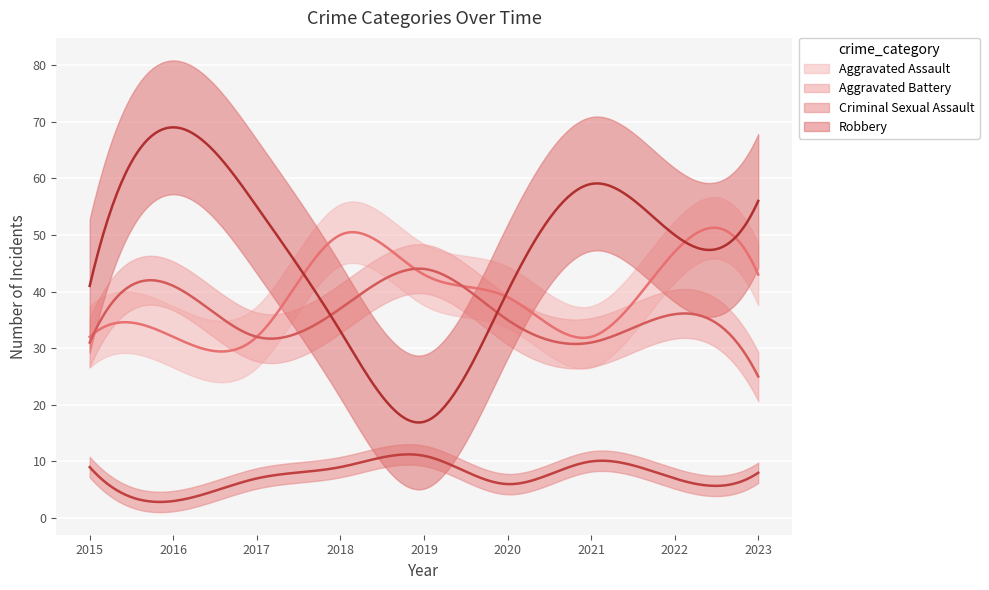

What is the sum of the Aggravated Assault values at 2023 and 2022?

90